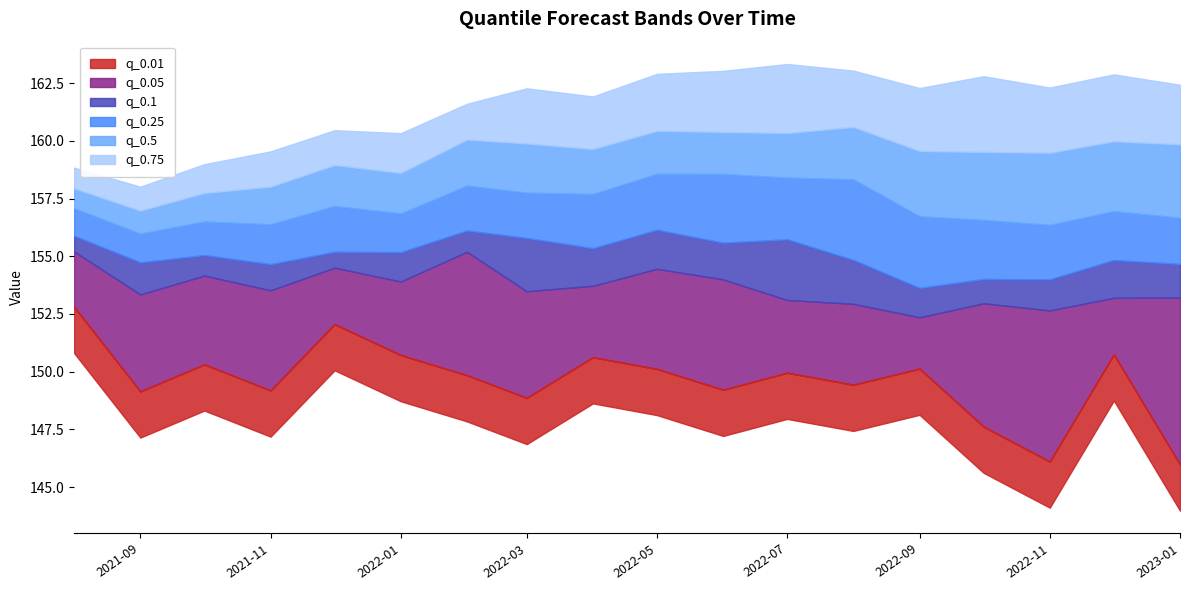

Between 2021-10-01 and 2022-09-01, which is larger?

2021-10-01